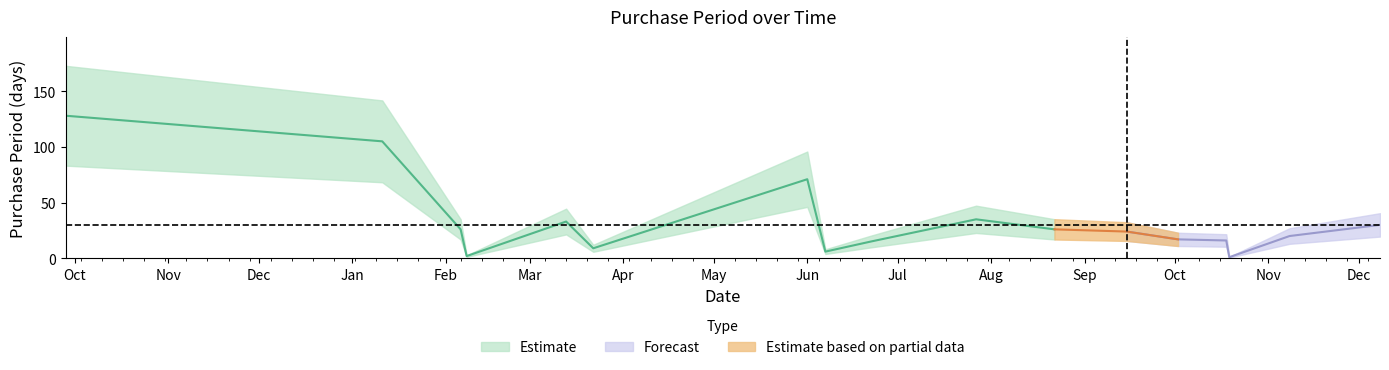

Is this an area chart (filled region under the line)?

No